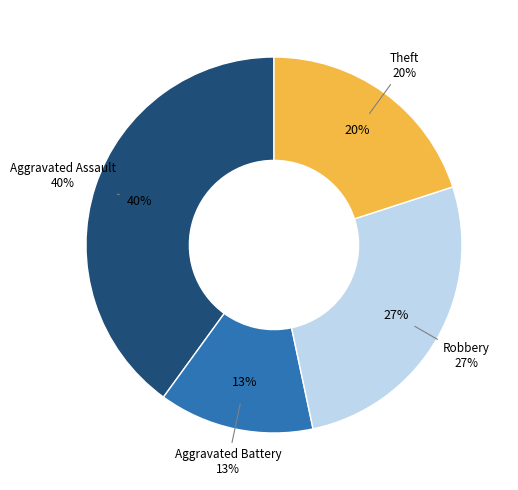

True or false: Aggravated Assault accounts for 48% of the total.

False